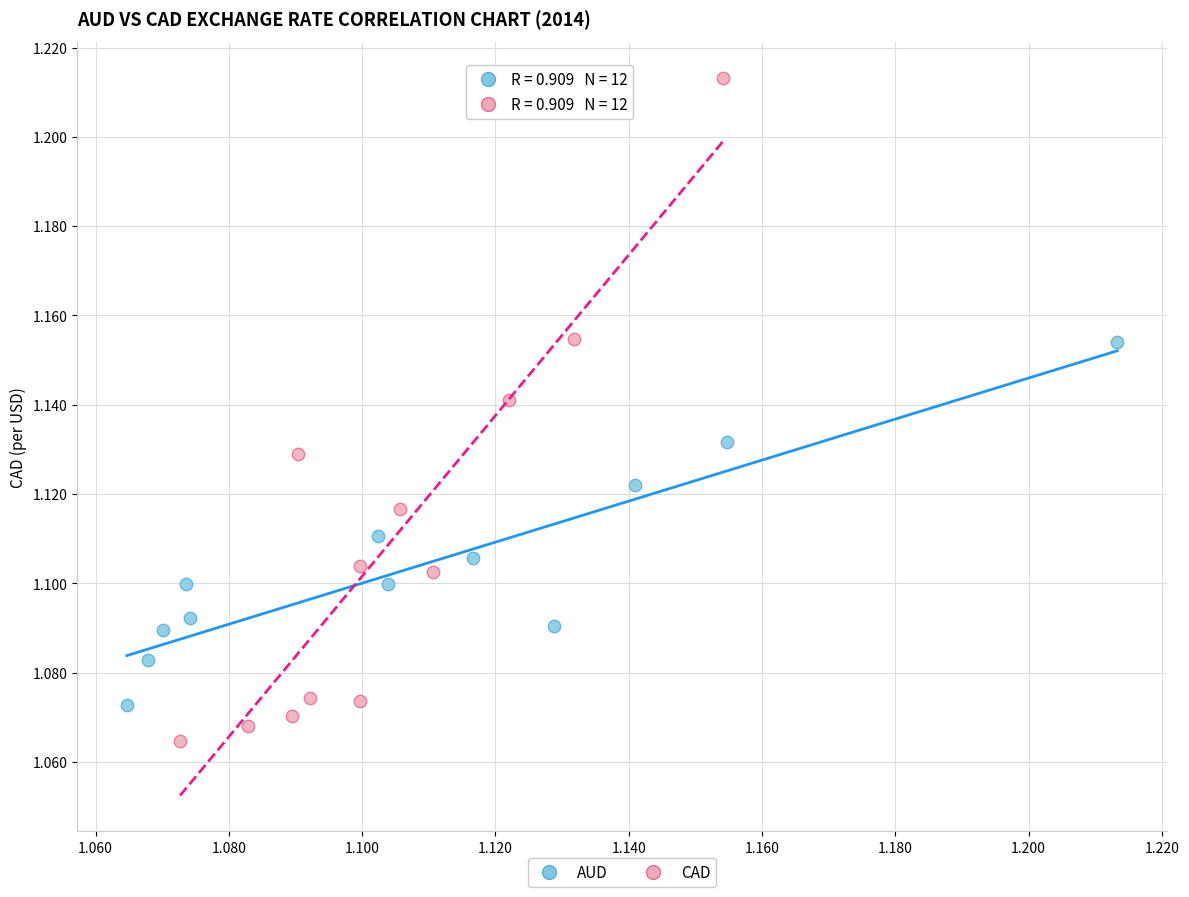

Which series reaches the maximum Y coordinate?

CAD